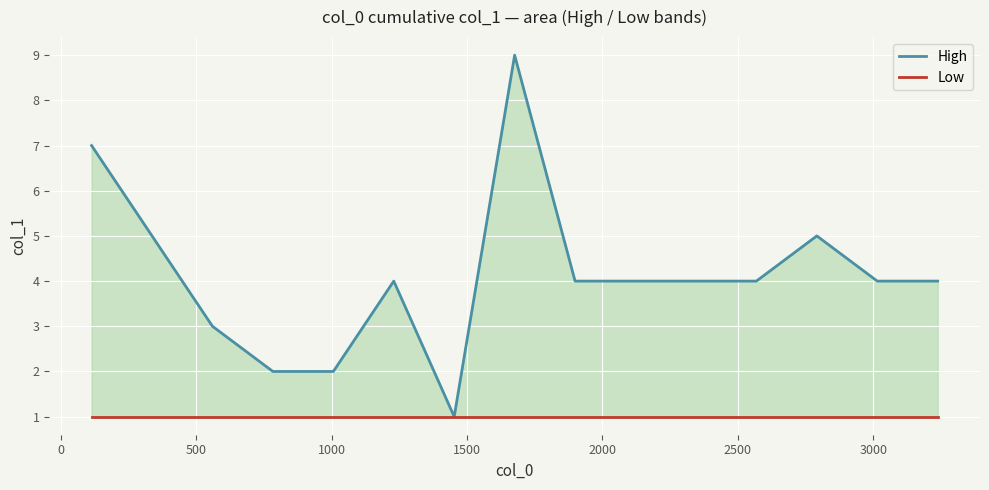

Rank the series by their average value, from highest to lowest.

High, Low